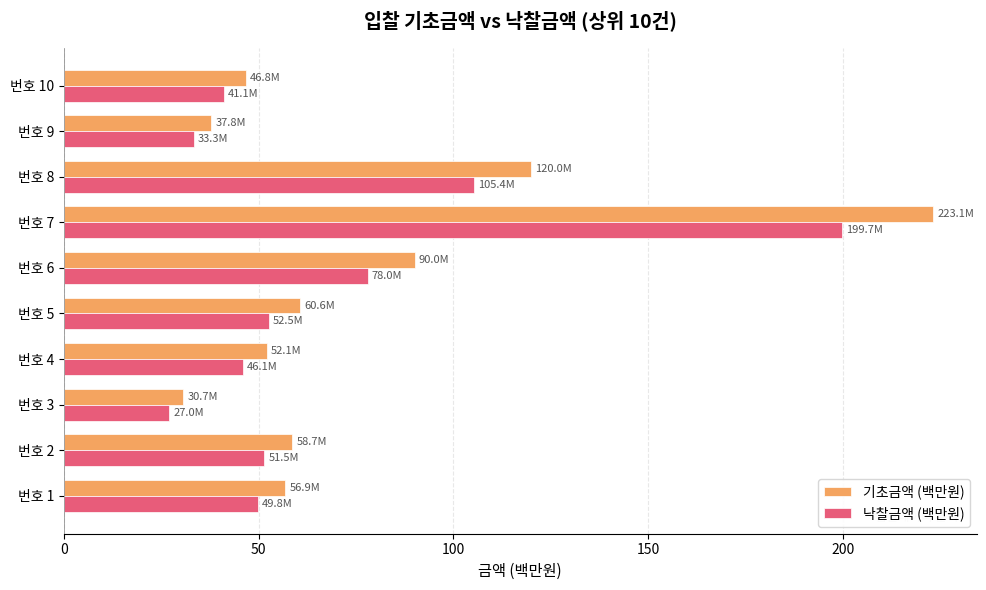

What is the difference between the maximum and second lowest values in the 낙찰금액 (백만원) series?

166.5